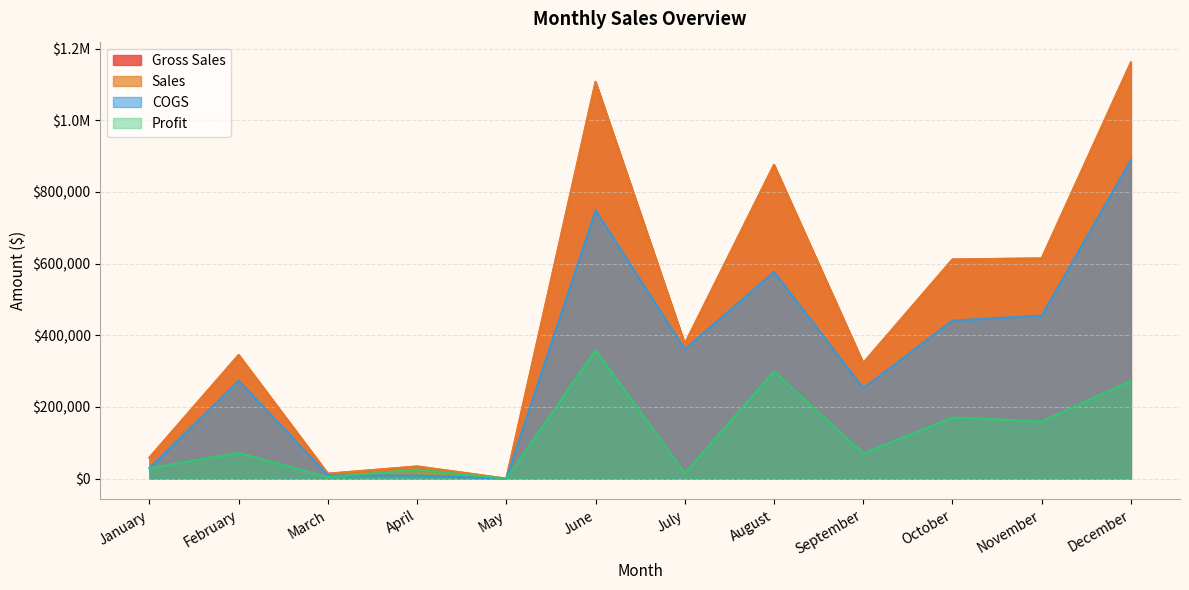

The value of COGS at January is 51314.9. True or false?

False